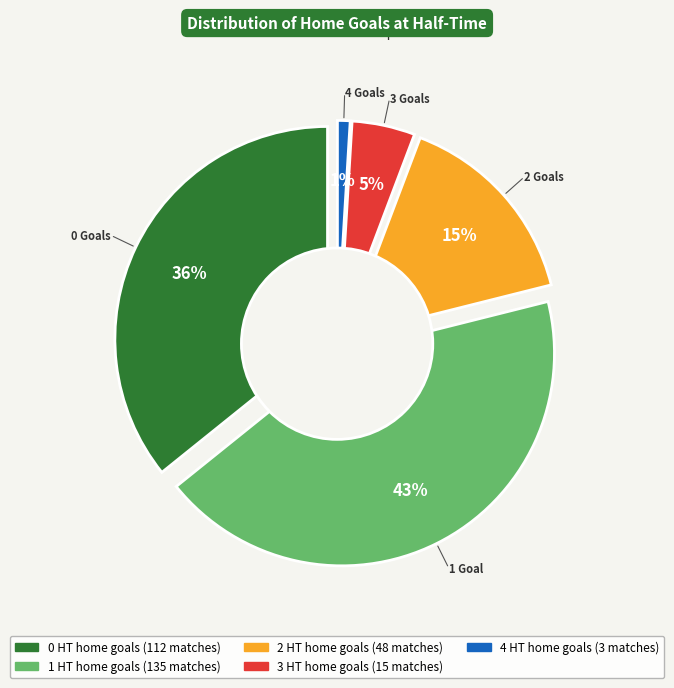

Between 4 and 1, which is larger?

1